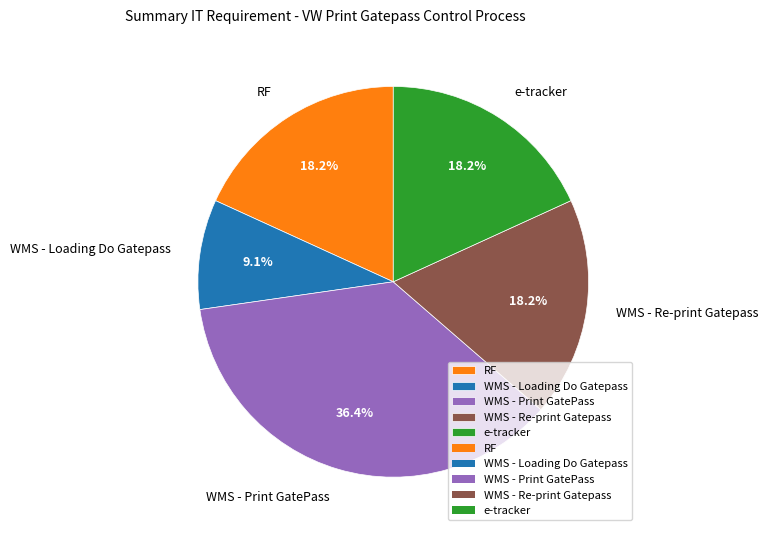

Is the sum of e-tracker and WMS - Loading Do Gatepass greater than half?

No